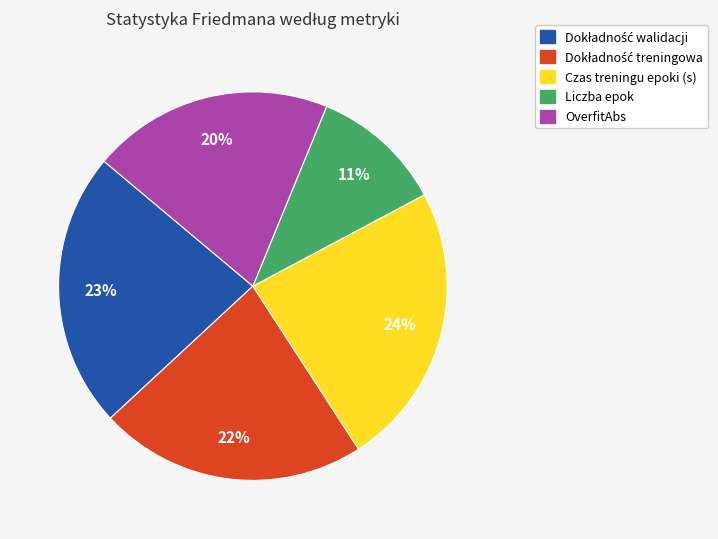

Which slice is the largest?

Czas treningu epoki (s)